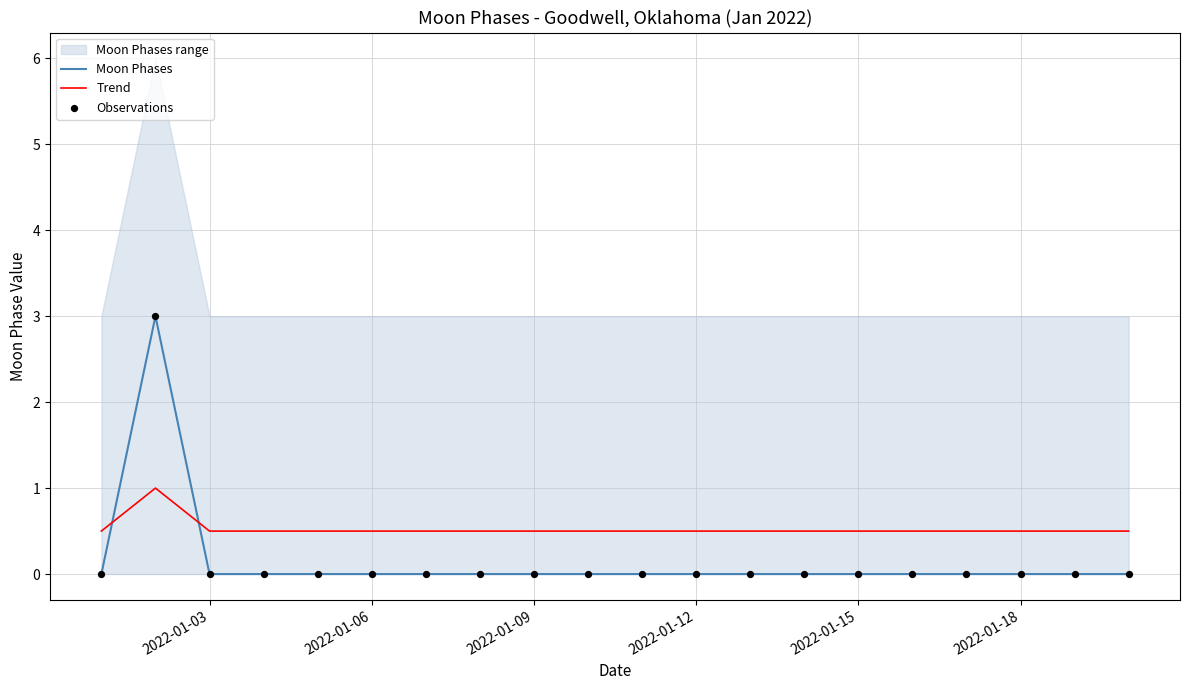

What is the minimum value for Trend?

0.5